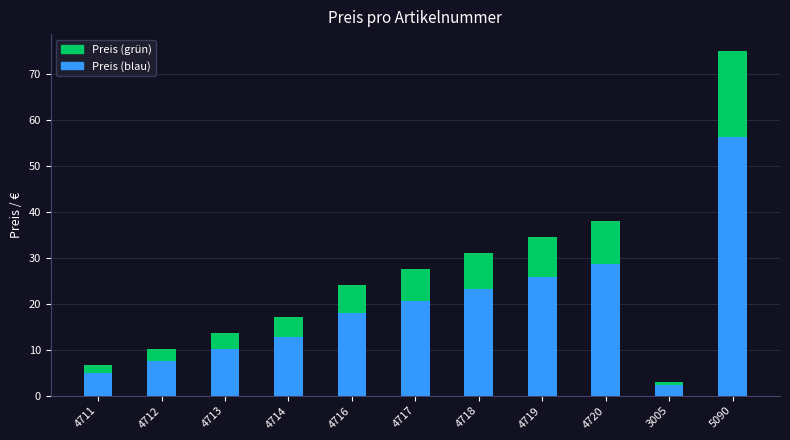

Which label corresponds to the smallest value in the chart?

3005